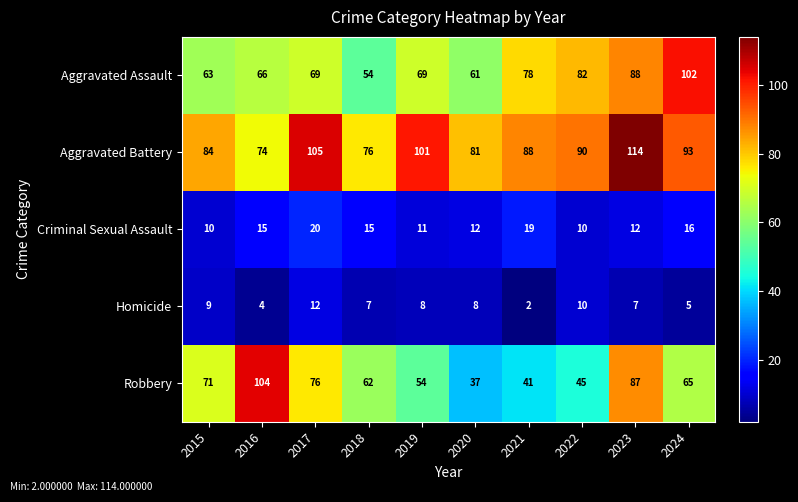

Which series changed the most between 2020 and 2023?

Robbery